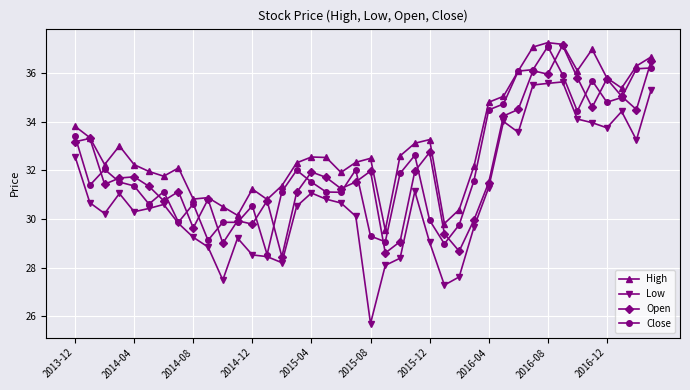

What is the maximum value for Low?

35.6